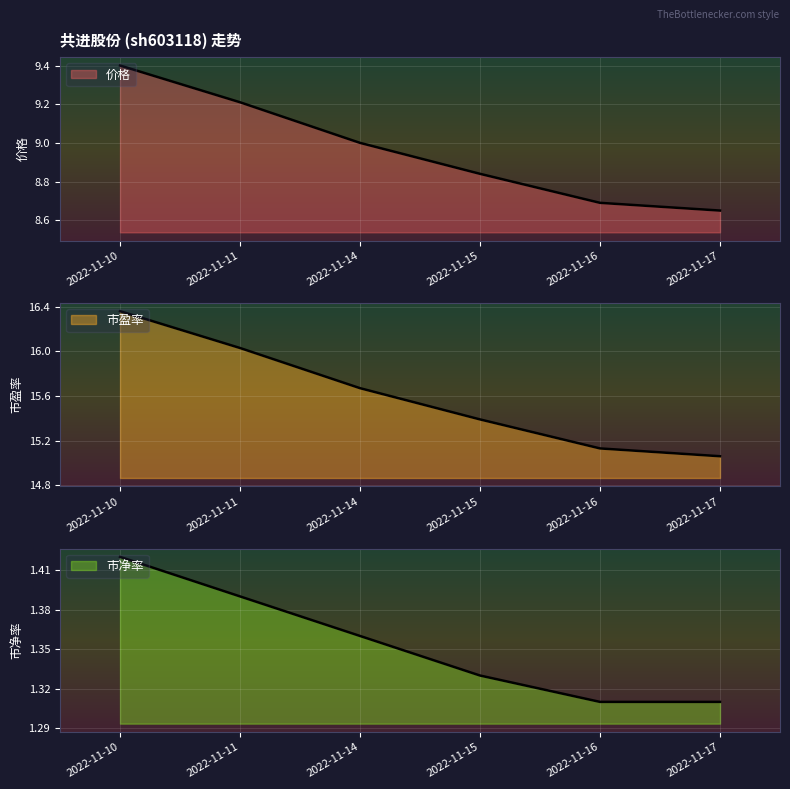

True or false: 市盈率 and 价格 intersect in this chart.

False